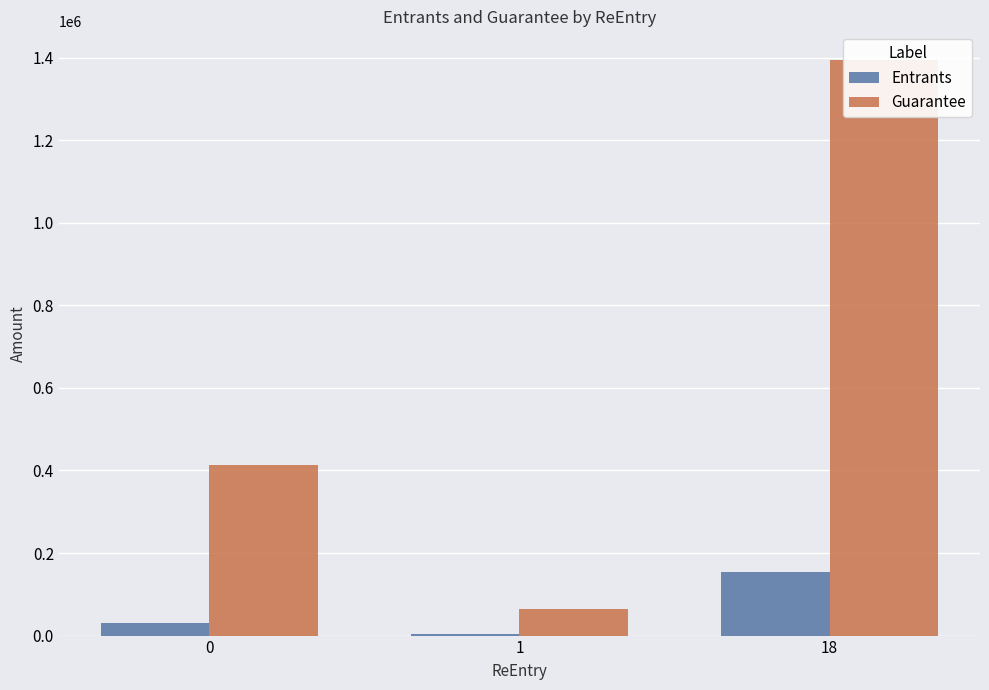

At which category is the sum across all series the highest?

18